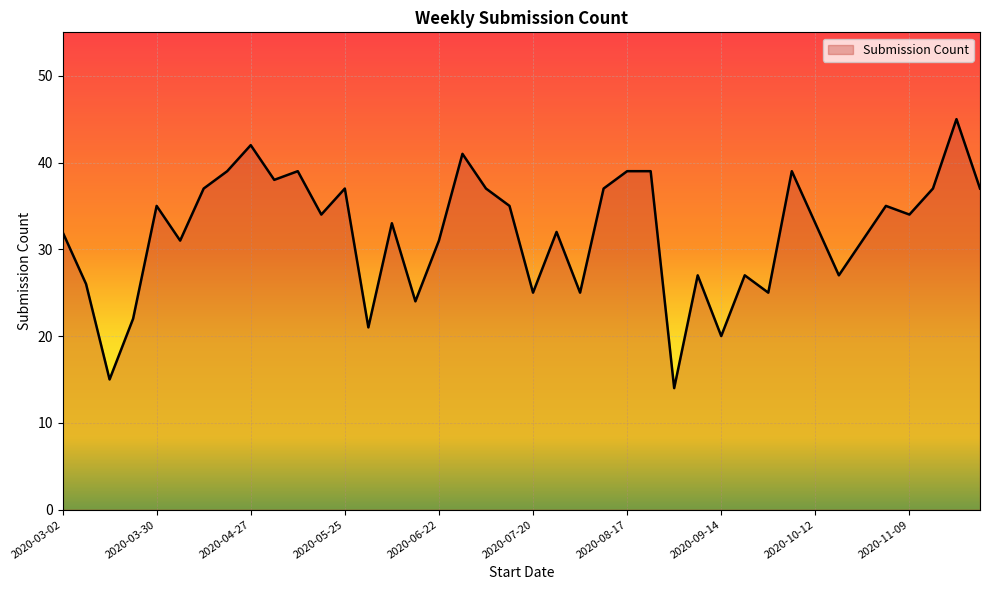

What is the smallest value displayed?

14